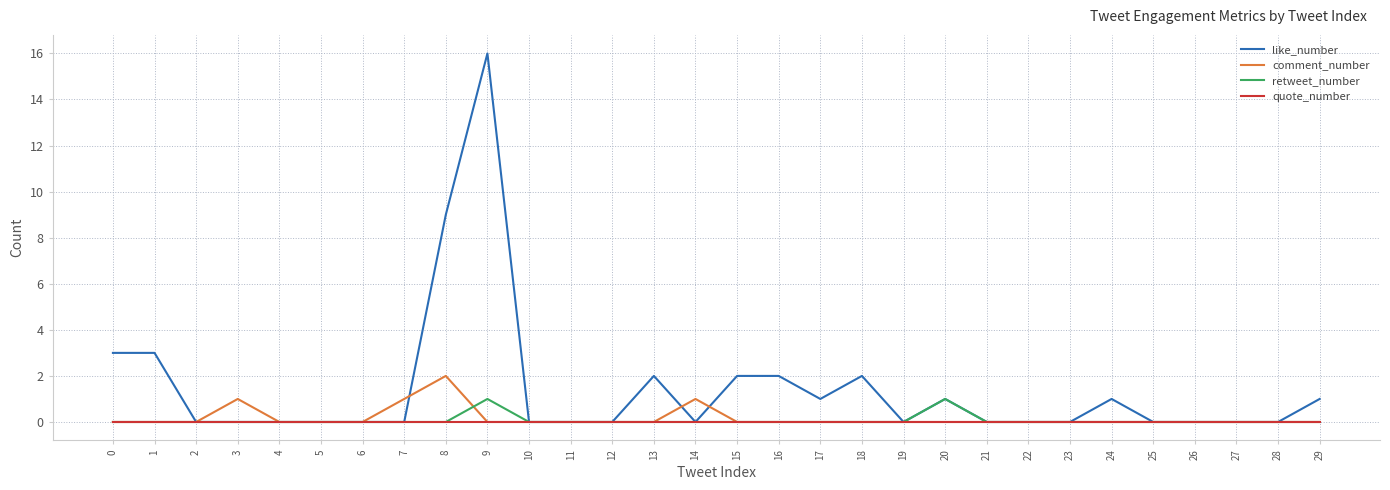

At which category is the sum across all series the highest?

9